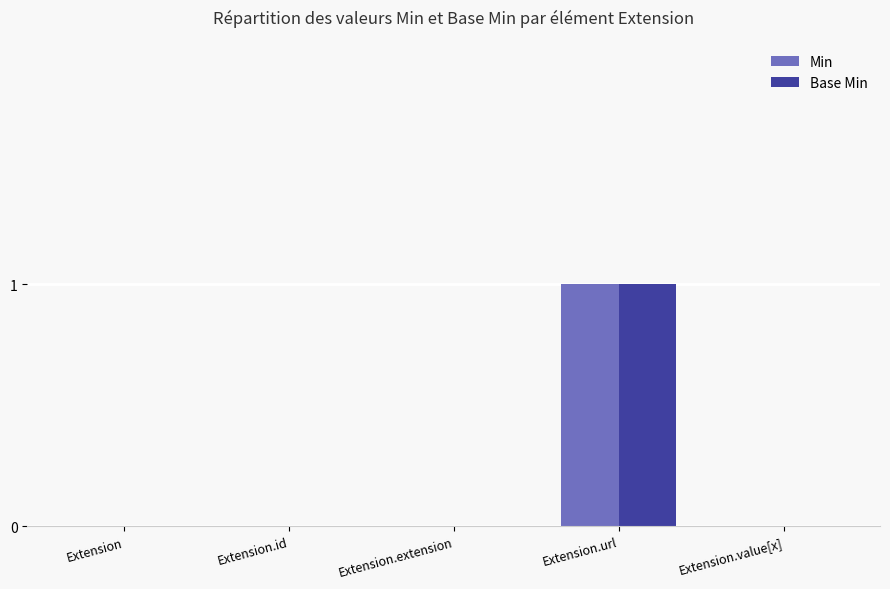

Reading left to right, what are all the values shown in this chart?

Min: 0	0	0	1	0
Base Min: 0	0	0	1	0